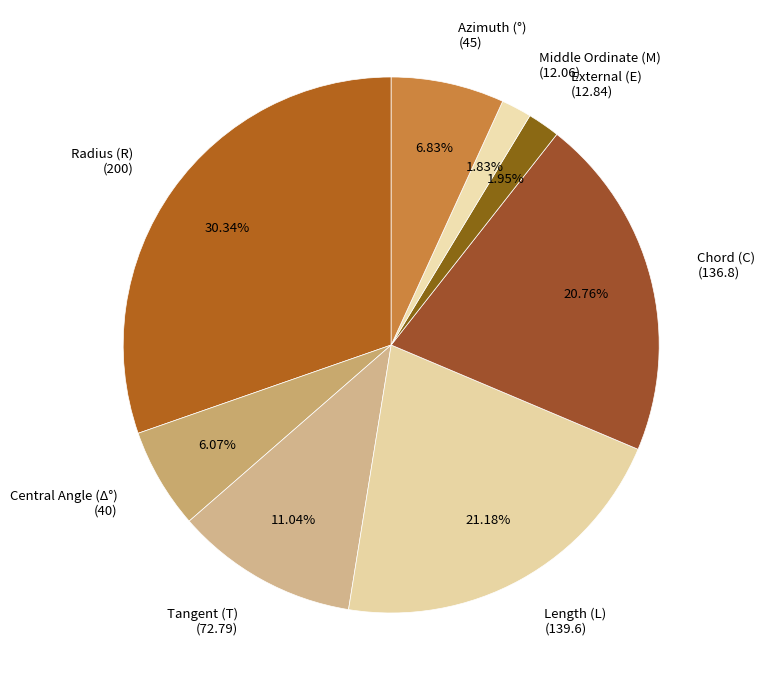

What is the total percentage of Middle Ordinate (M) and Central Angle (Δ°)?

7.9%